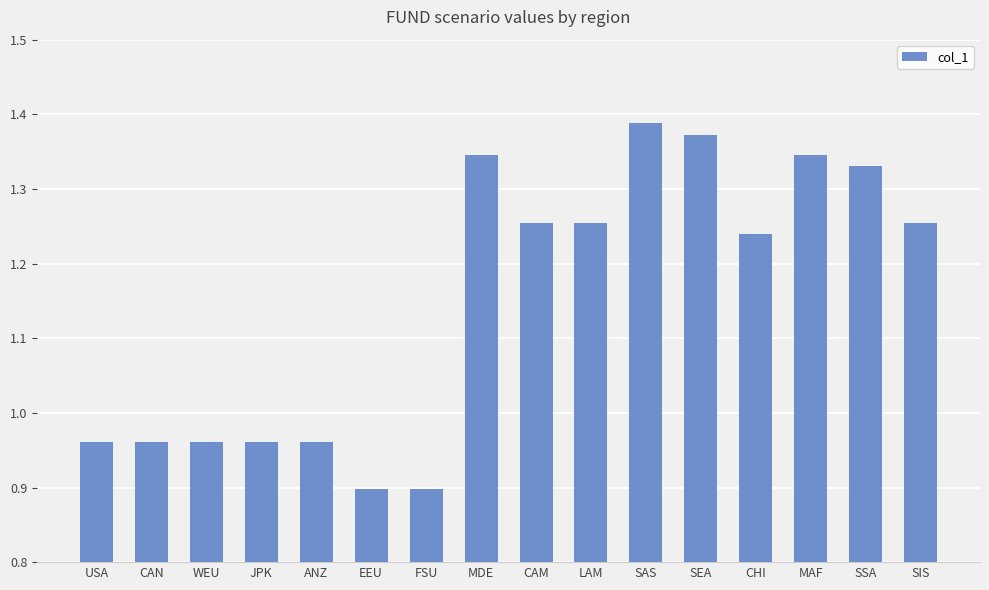

What is the minimum value shown in the chart?

0.9